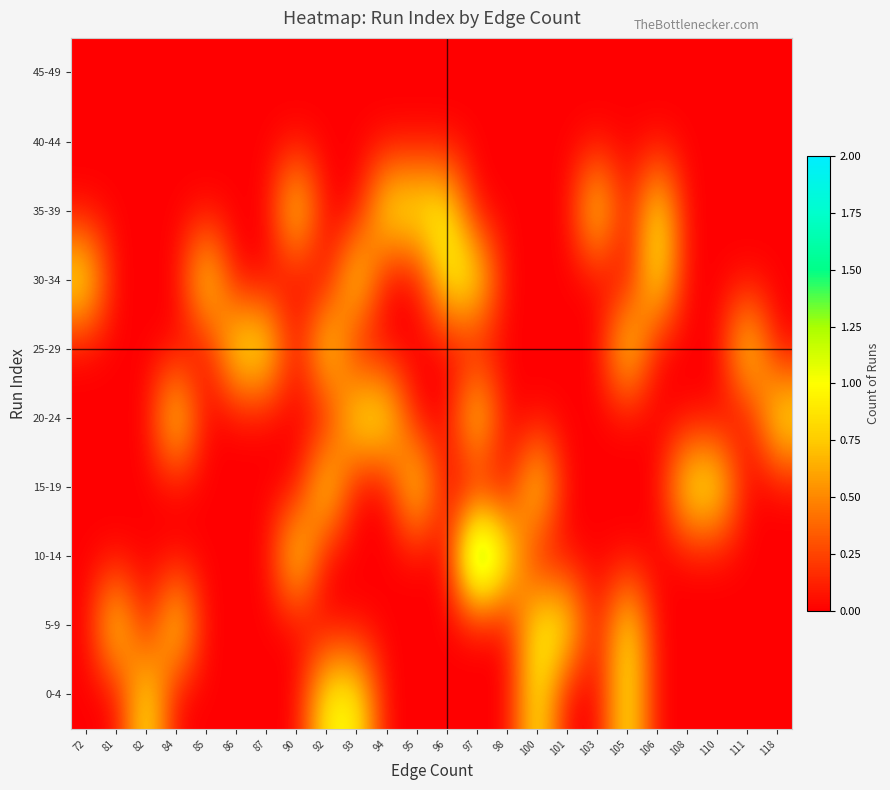

What is the greatest value displayed?

2